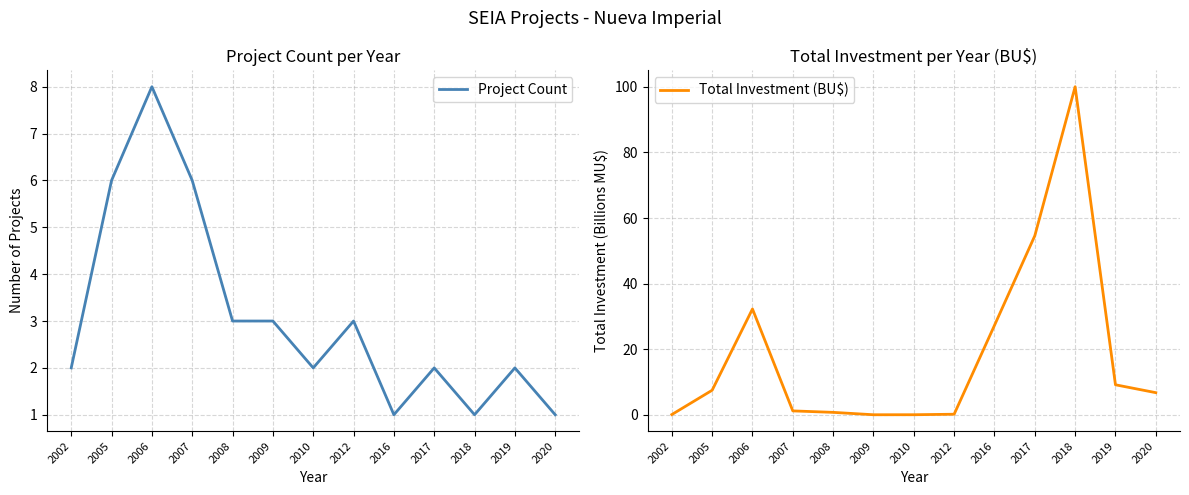

Which series has the widest spread of values?

Total Investment (BU$)